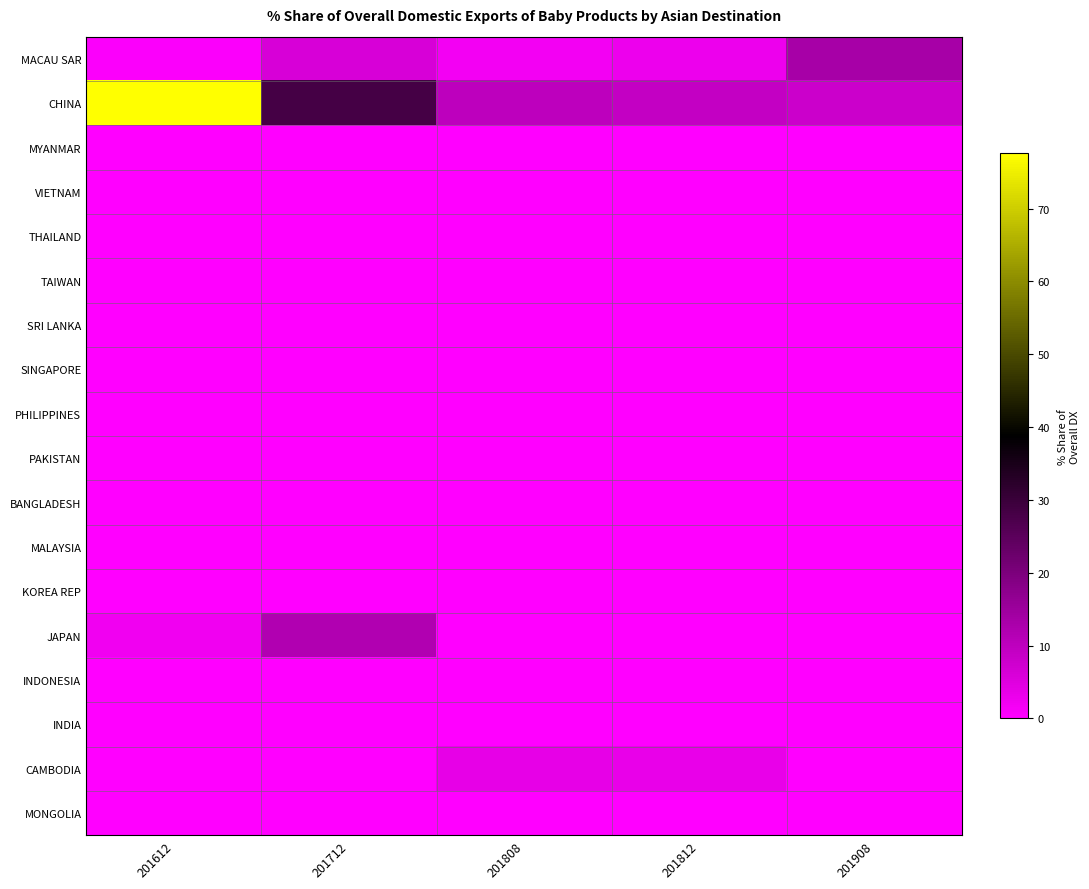

Count the number of data series in this chart.

18